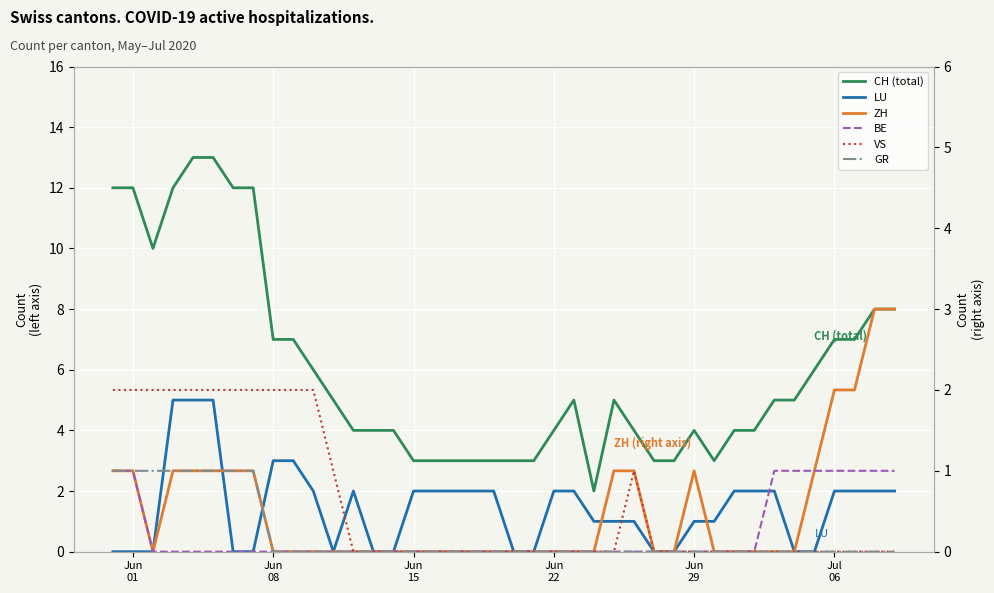

The LU series shows 1 at Jun 29. True or false?

False